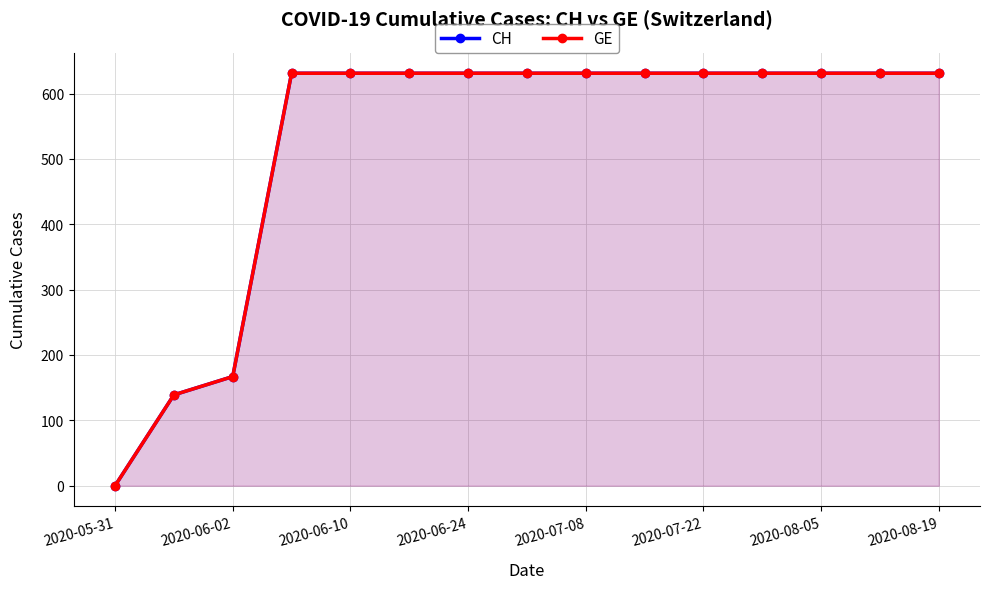

True or false: GE and CH intersect in this chart.

False